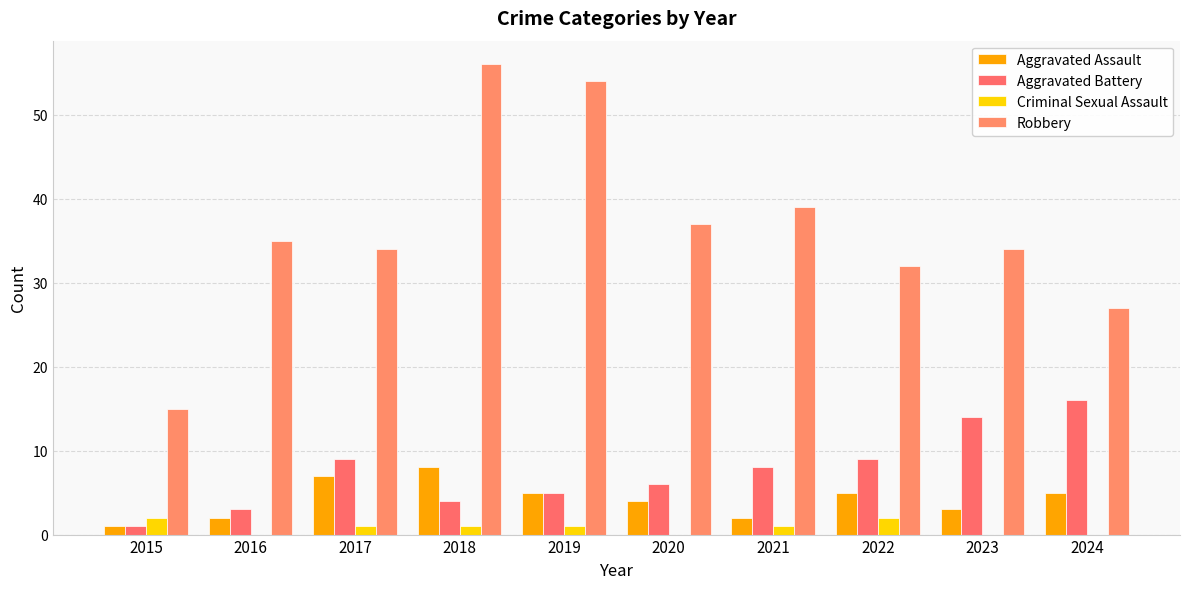

Which category has the highest value across all series?

2018